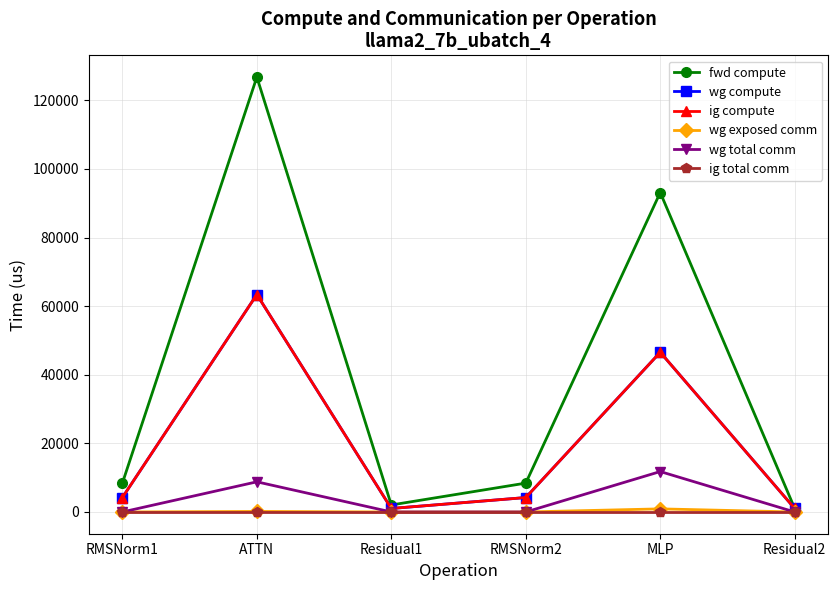

At which label does wg total comm reach its minimum?

RMSNorm1